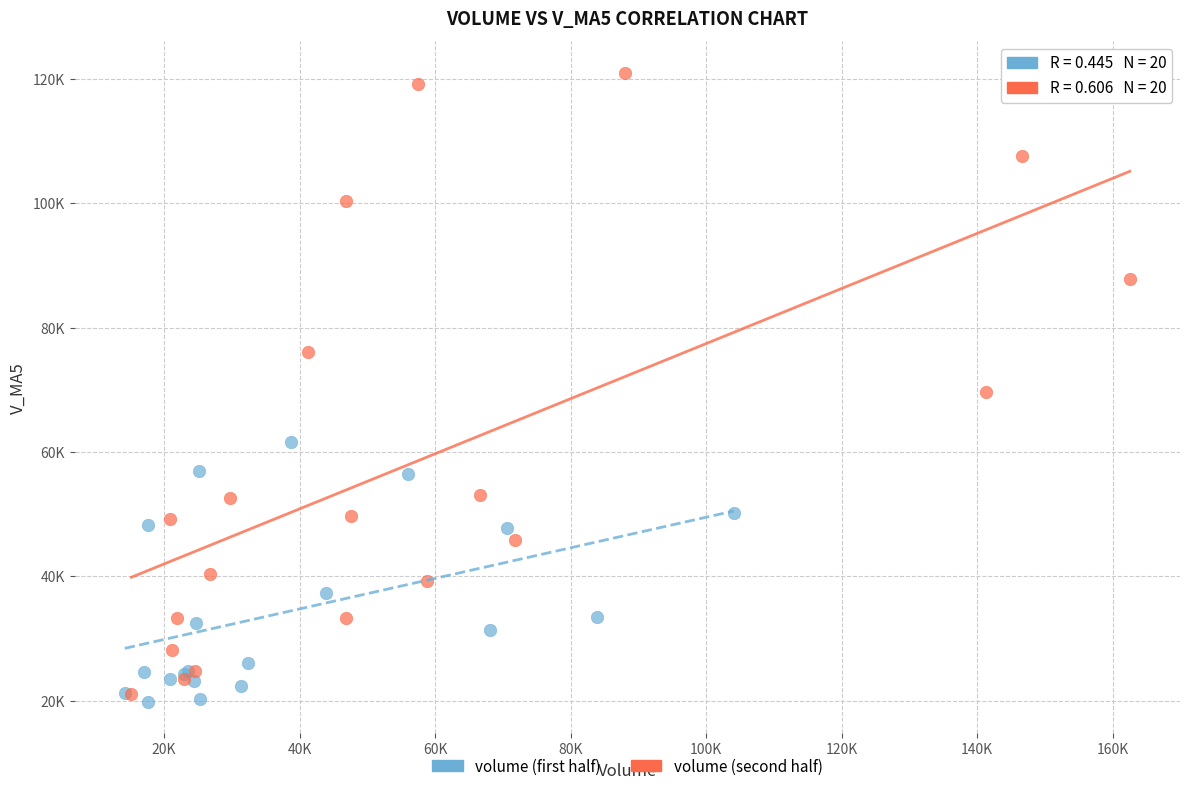

Which series contains the highest Y value?

volume (second half)